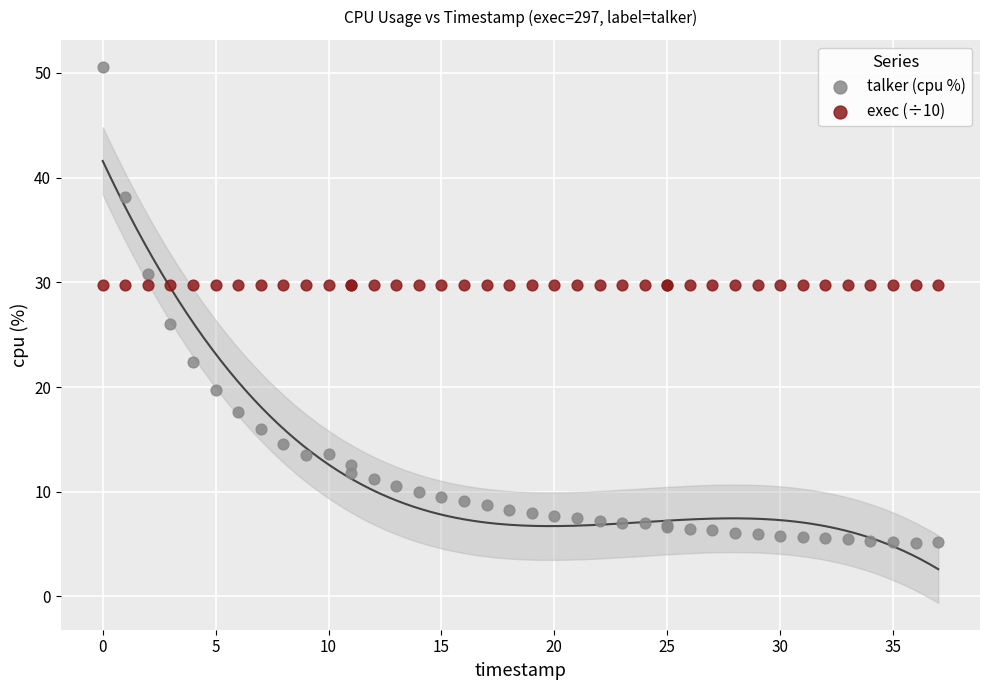

What are all the series names shown in the legend?

talker (cpu %), exec (÷10)